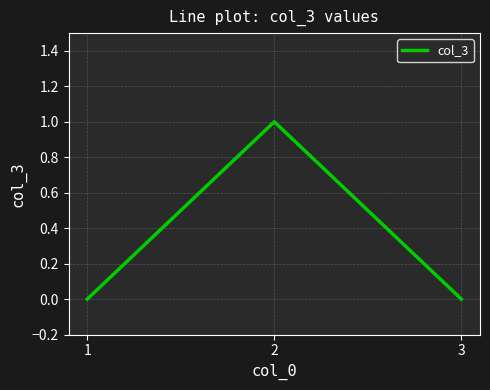

What is the sum of the values at 3 and 2?

1